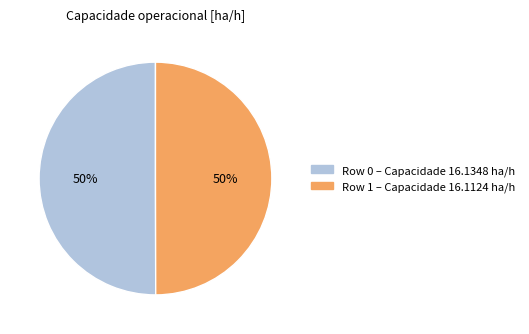

Do Row 0 and Row 1 together represent more than half of the pie?

Yes